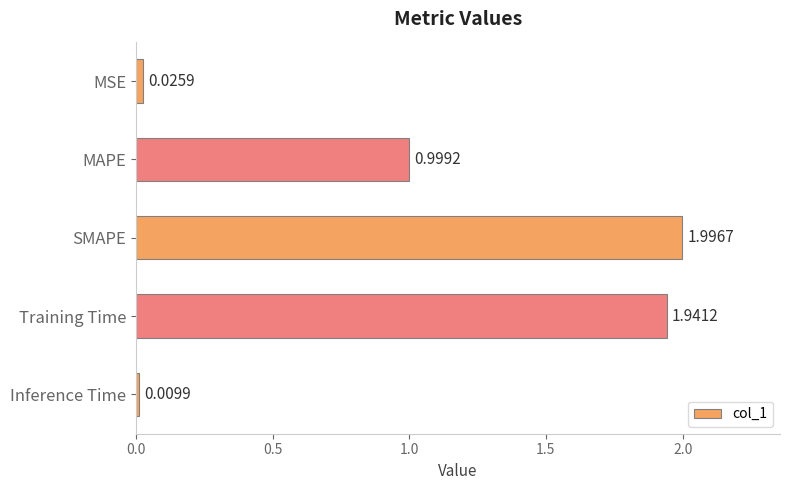

What is the difference between the maximum and minimum values?

2.0